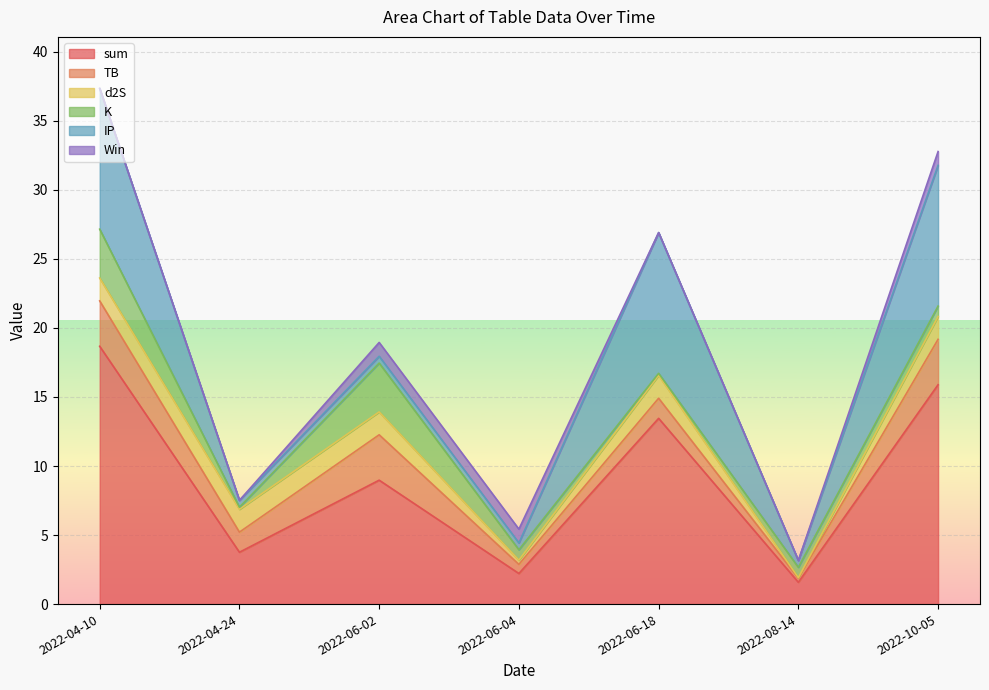

True or false: sum has a value of 12.4 at 2022-06-02.

False